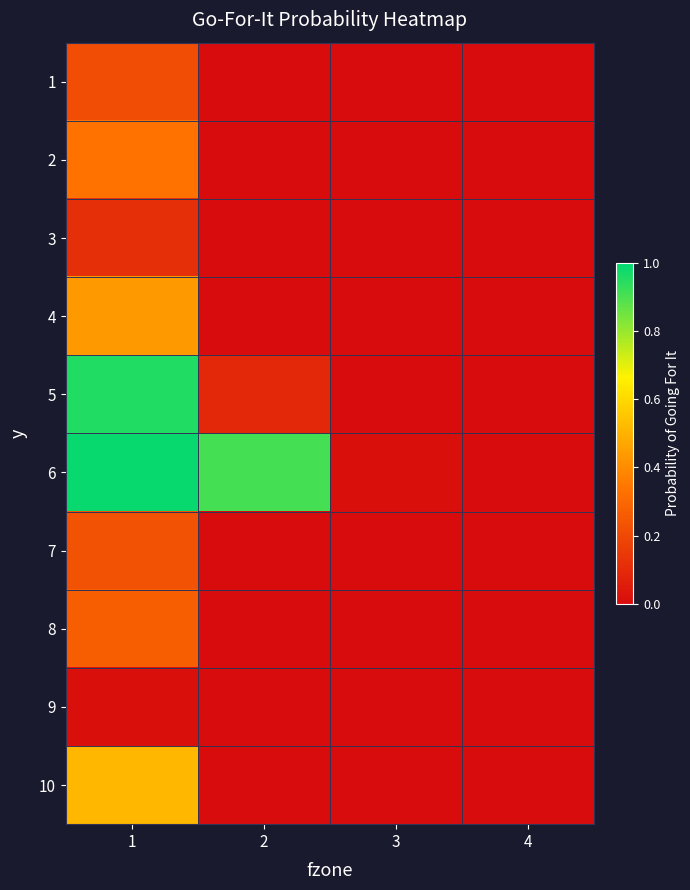

How many distinct data groups are displayed?

10